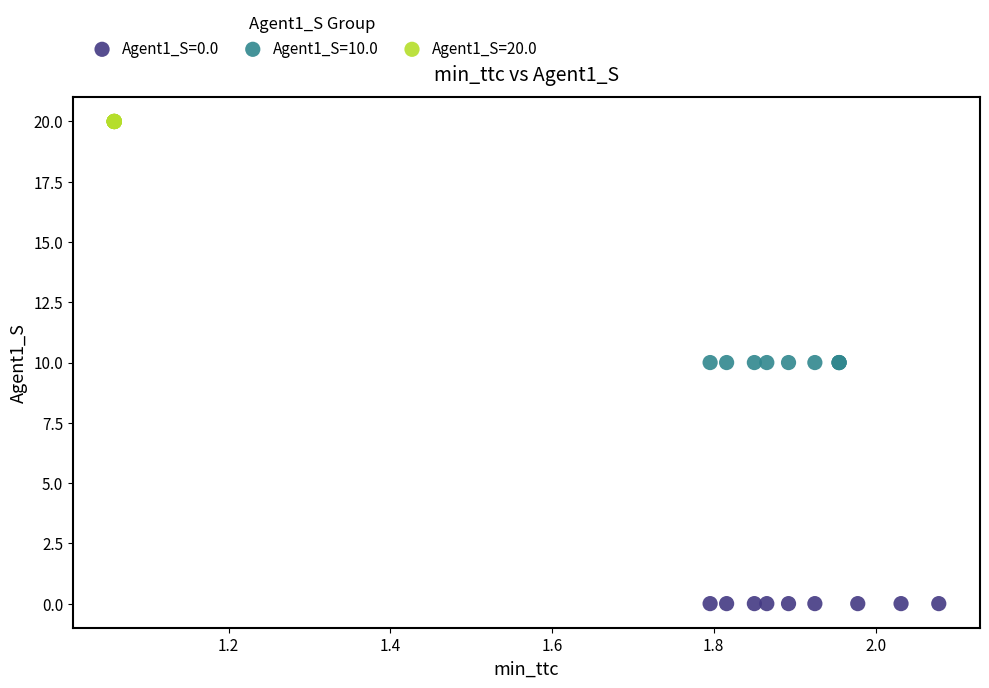

What are all the series names shown in the legend?

Agent1_S=0.0, Agent1_S=10.0, Agent1_S=20.0